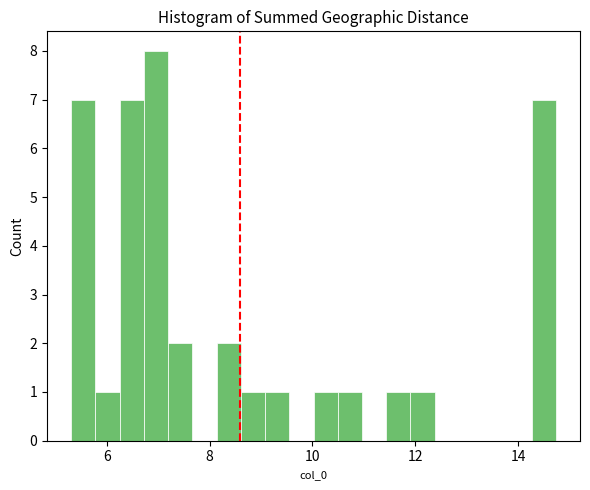

Around what value on the x-axis is the tallest bar? Give the approximate position of its centre, as read against the axis.

7.0